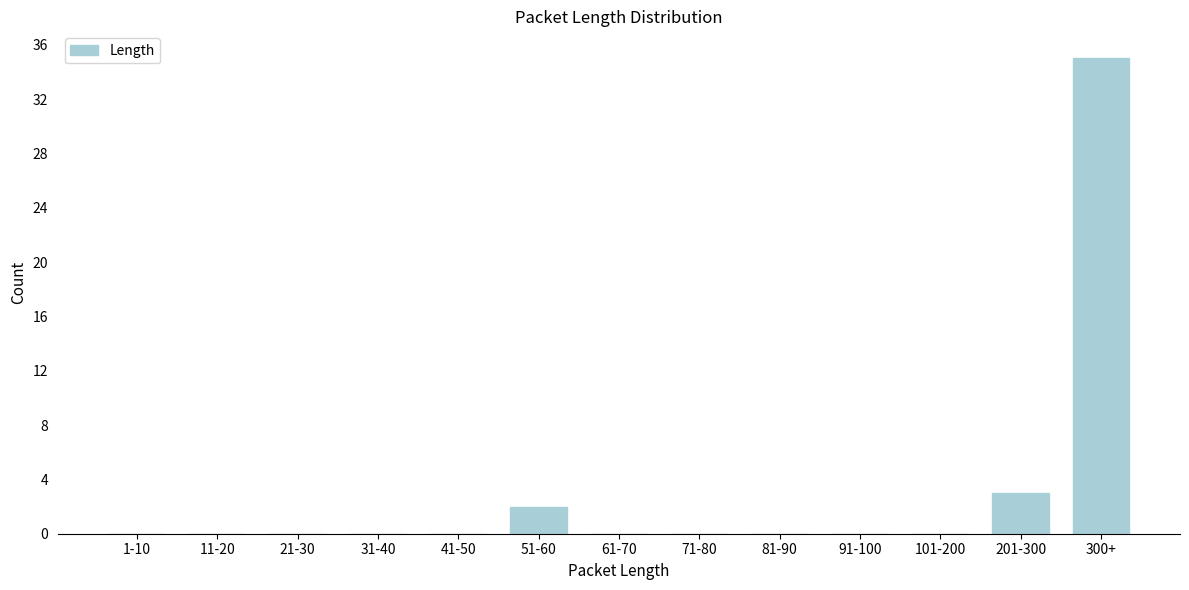

Reading right to left, what are all the values shown in this chart?

300+=35	201-300=3	101-200=0	91-100=0	81-90=0	71-80=0	61-70=0	51-60=2	41-50=0	31-40=0	21-30=0	11-20=0	1-10=0